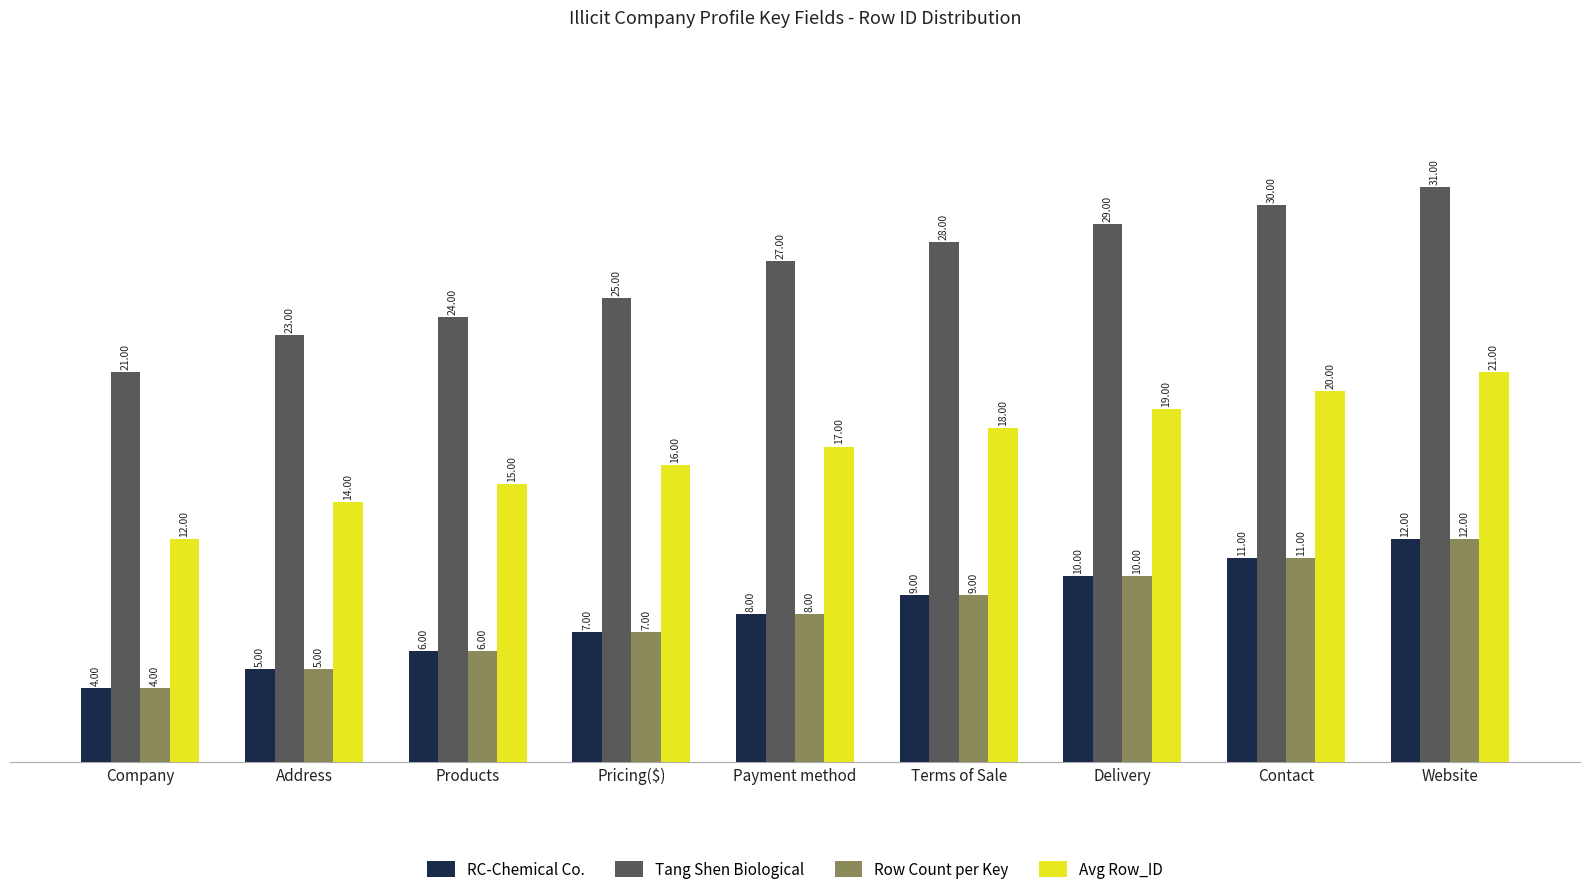

True or false: Row Count per Key has a value of 20 at Website.

False